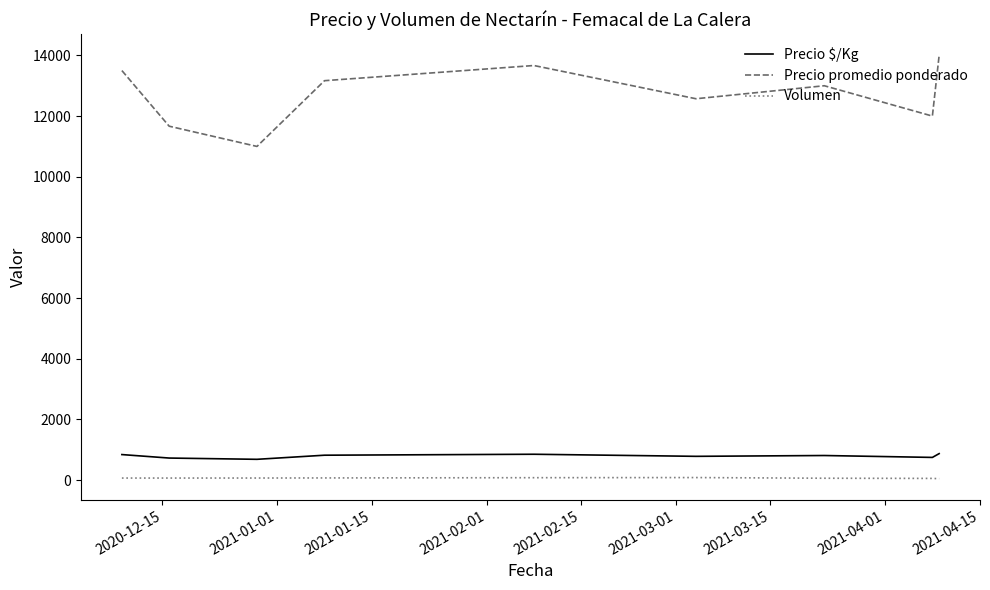

What is the average value of the Precio promedio ponderado series?

12730.2